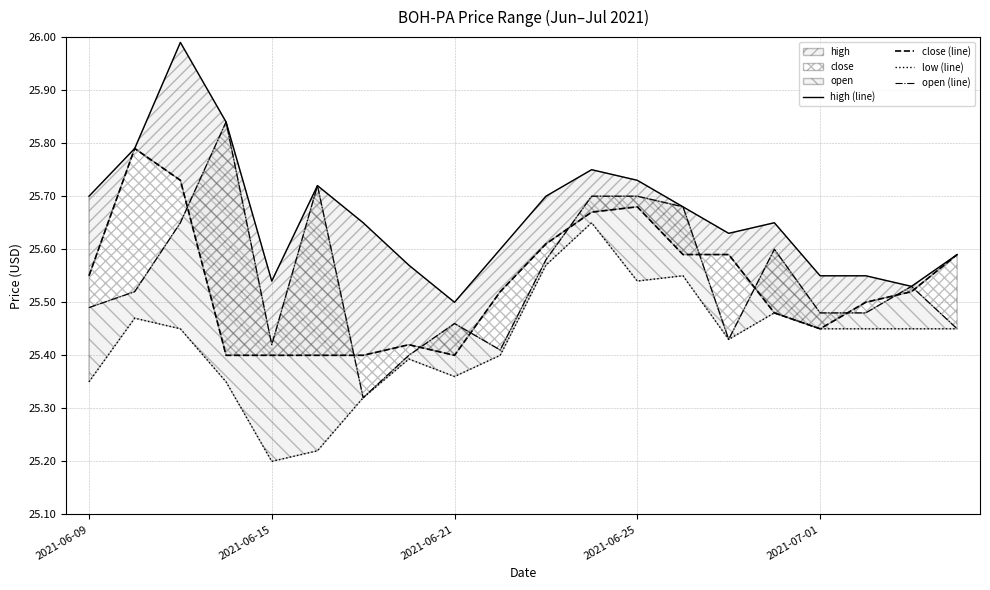

Between 18 and 11, which is larger?

11